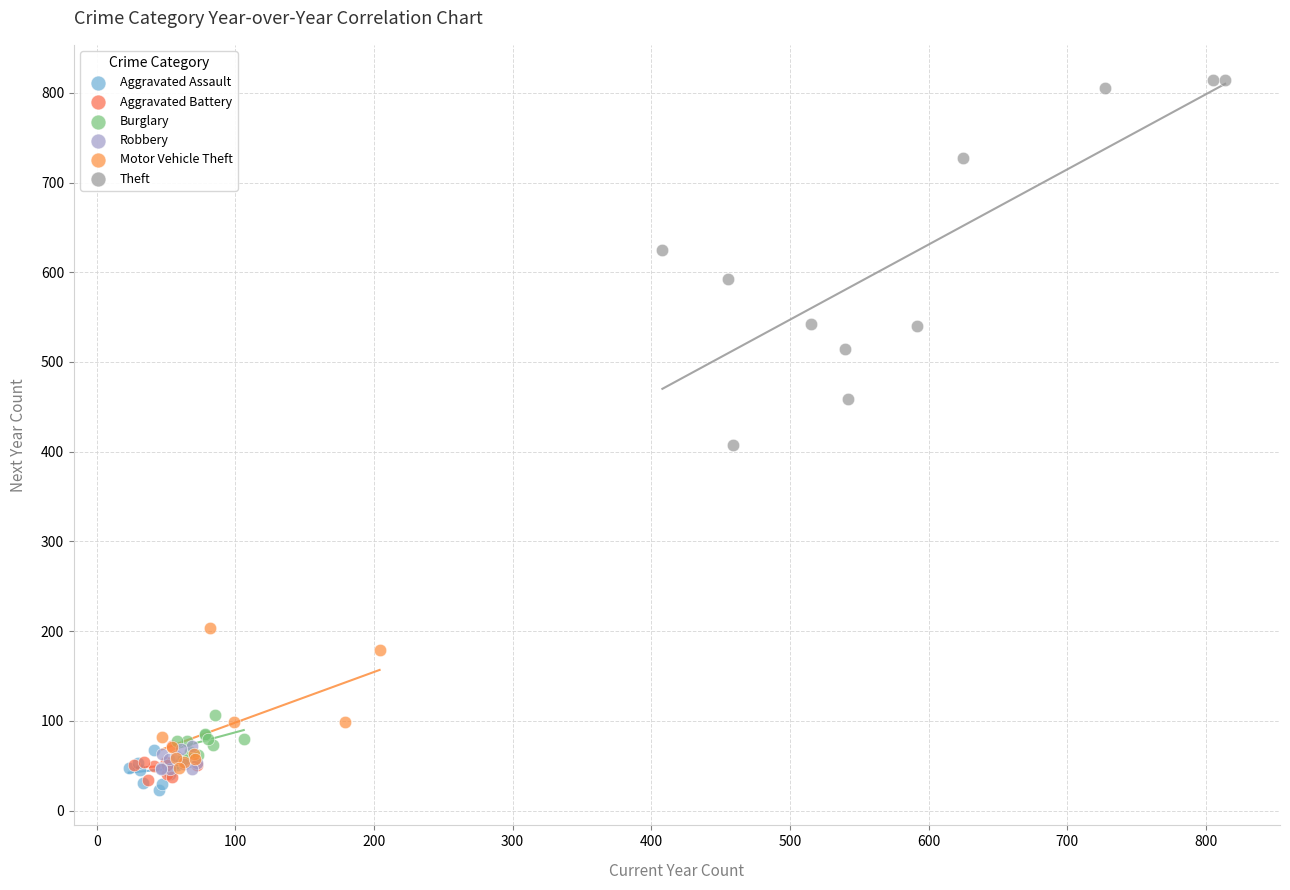

What are all the series names shown in the legend?

Aggravated Assault, Aggravated Battery, Burglary, Robbery, Motor Vehicle Theft, Theft